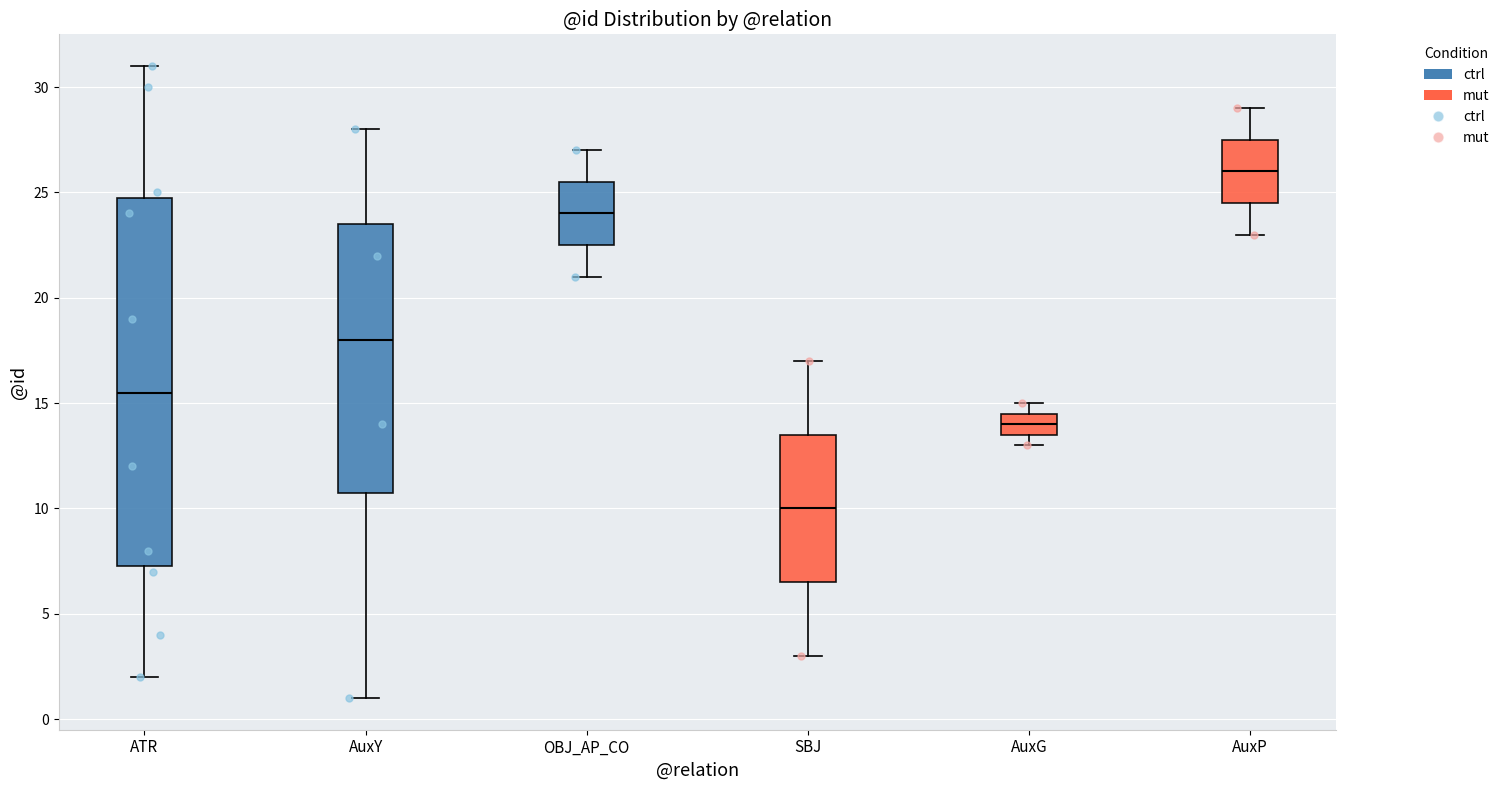

Where is the lower edge of the box for SBJ on the y-axis? The values are not printed on the chart, so give them approximately, as read against the axis.

6.5